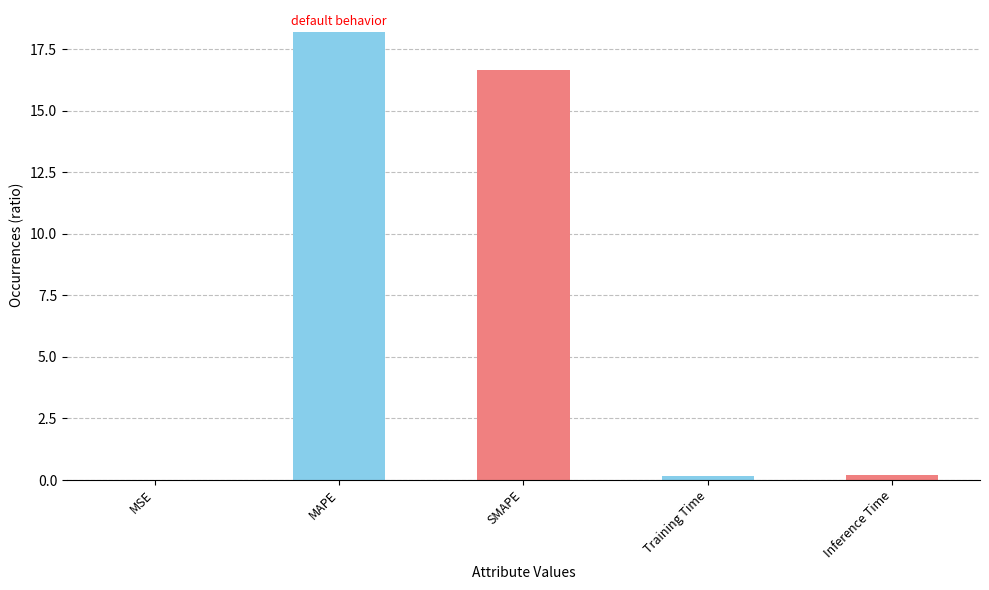

Are the bars grouped side by side (vs. stacked)?

No